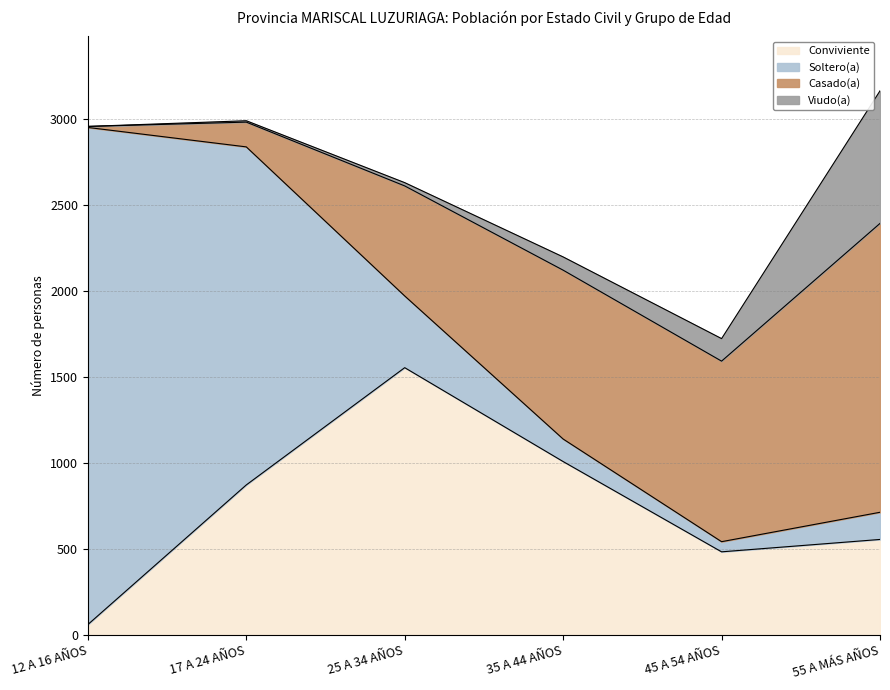

Where is Viudo(a) nearest to the value 385?

45 A 54 AÑOS